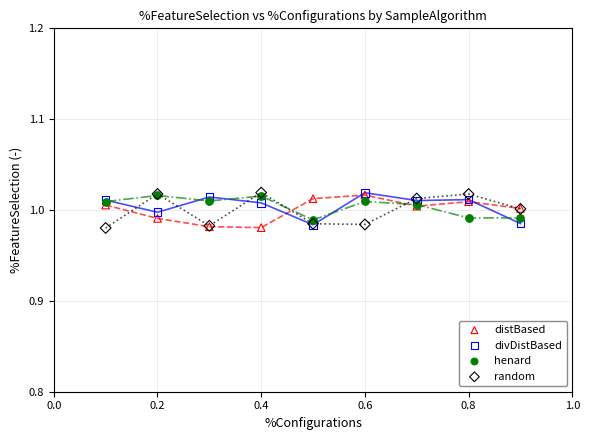

What are all the series names shown in the legend?

distBased, divDistBased, henard, random